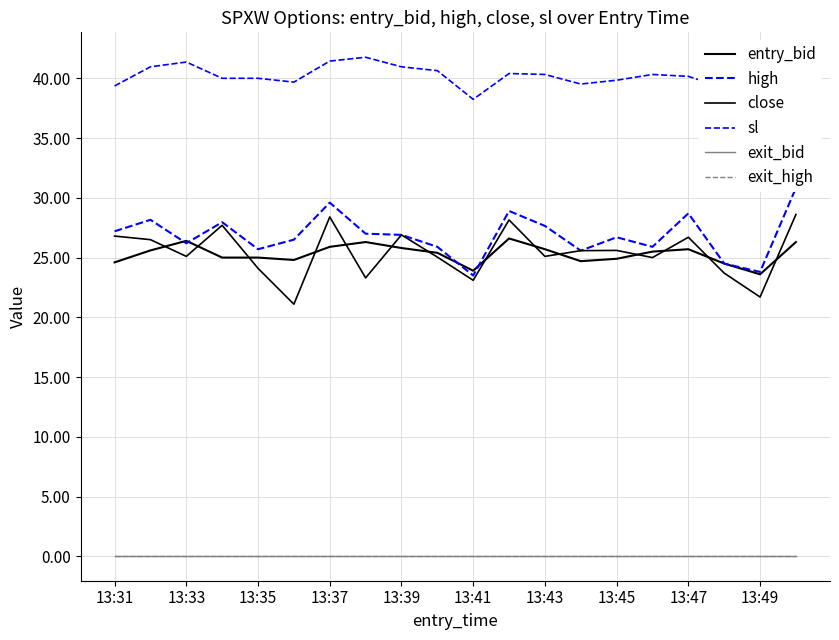

True or false: exit_bid has more than 1 interior local peaks.

False